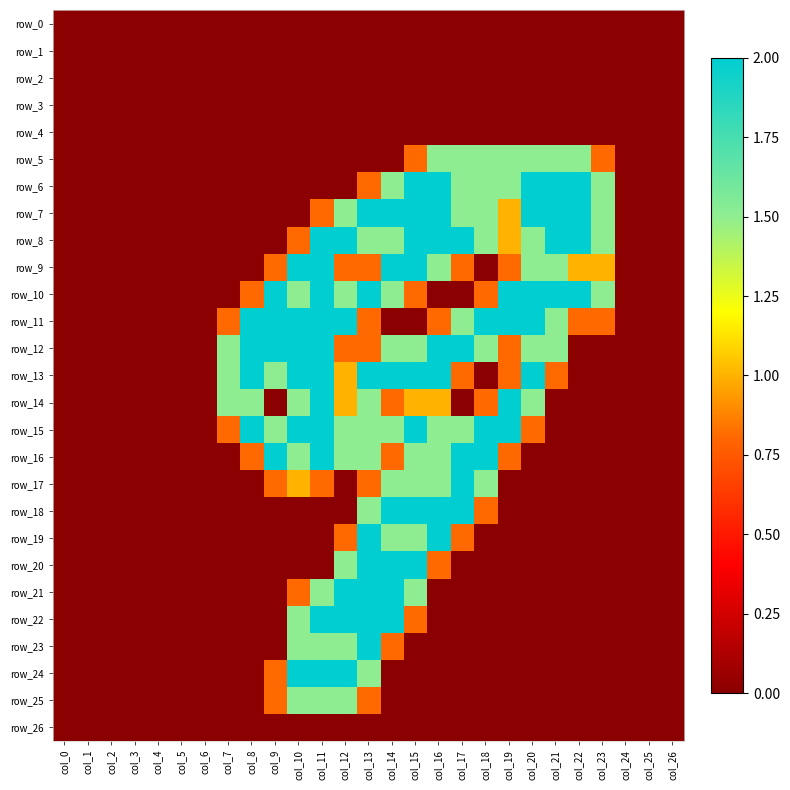

The row_2 series shows 0.0 at col_11. True or false?

True